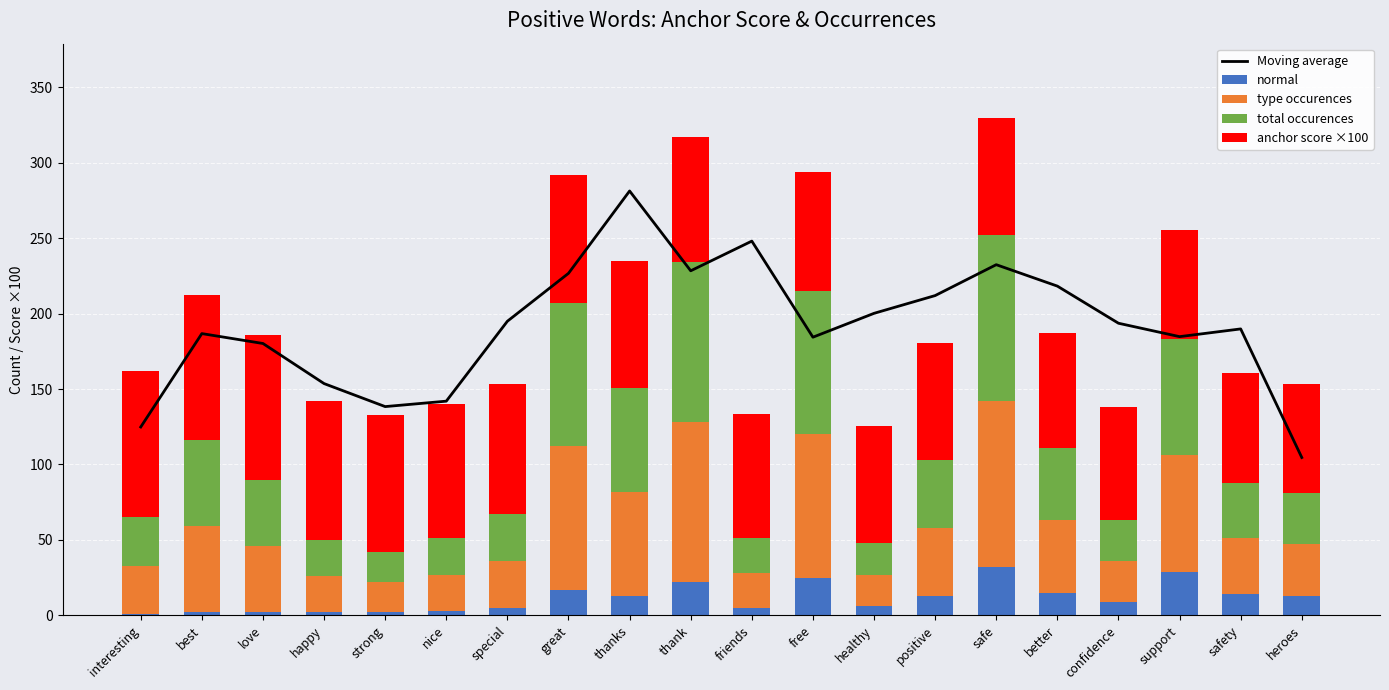

Rank the categories by total occurences value from highest to lowest.

safe, thank, great, free, support, thanks, best, better, positive, love, safety, heroes, interesting, special, confidence, happy, nice, friends, healthy, strong